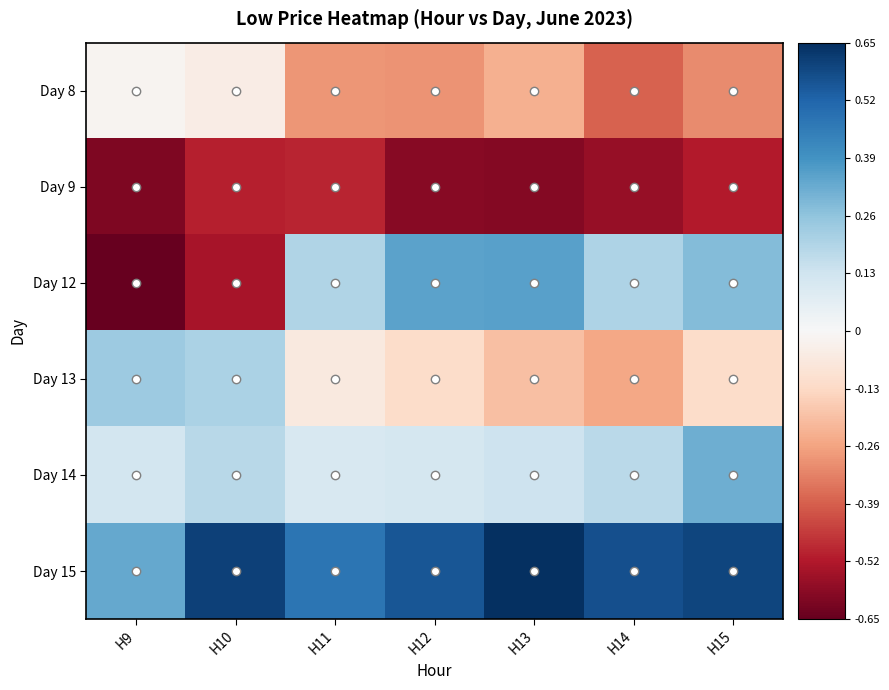

Which label corresponds to the largest value in the chart?

H13